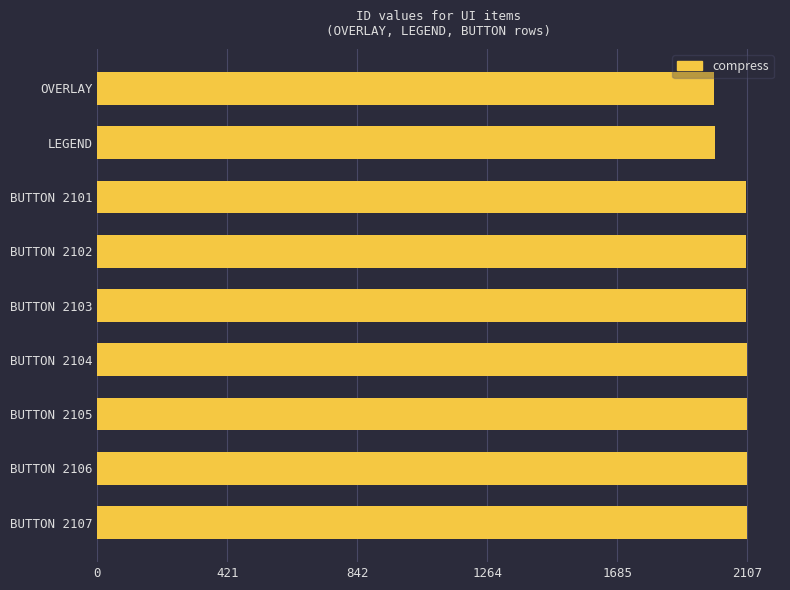

What is the sum of all values?

18729